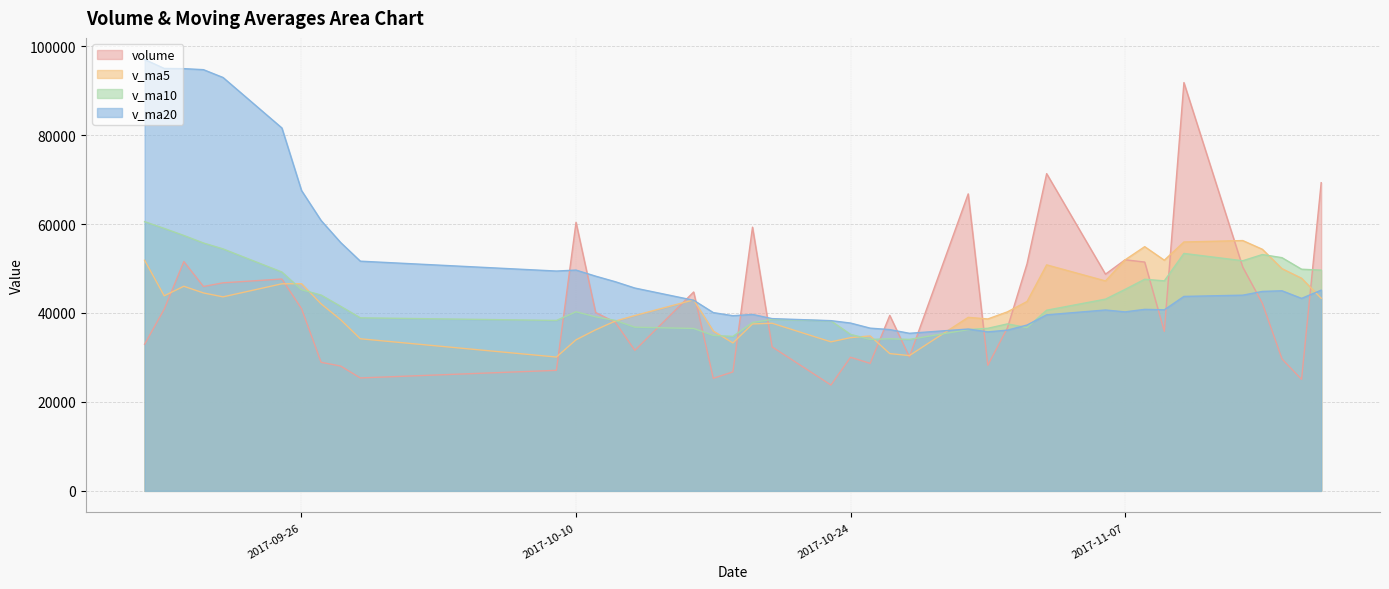

List the series in order of their peak value, highest first.

v_ma20, volume, v_ma10, v_ma5